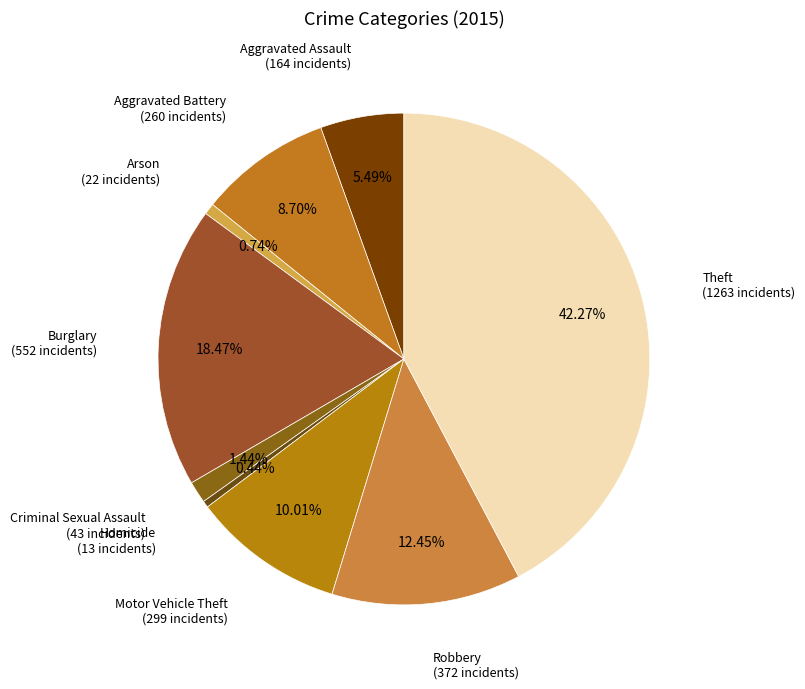

To the nearest percent, what is the average slice percentage?

11%